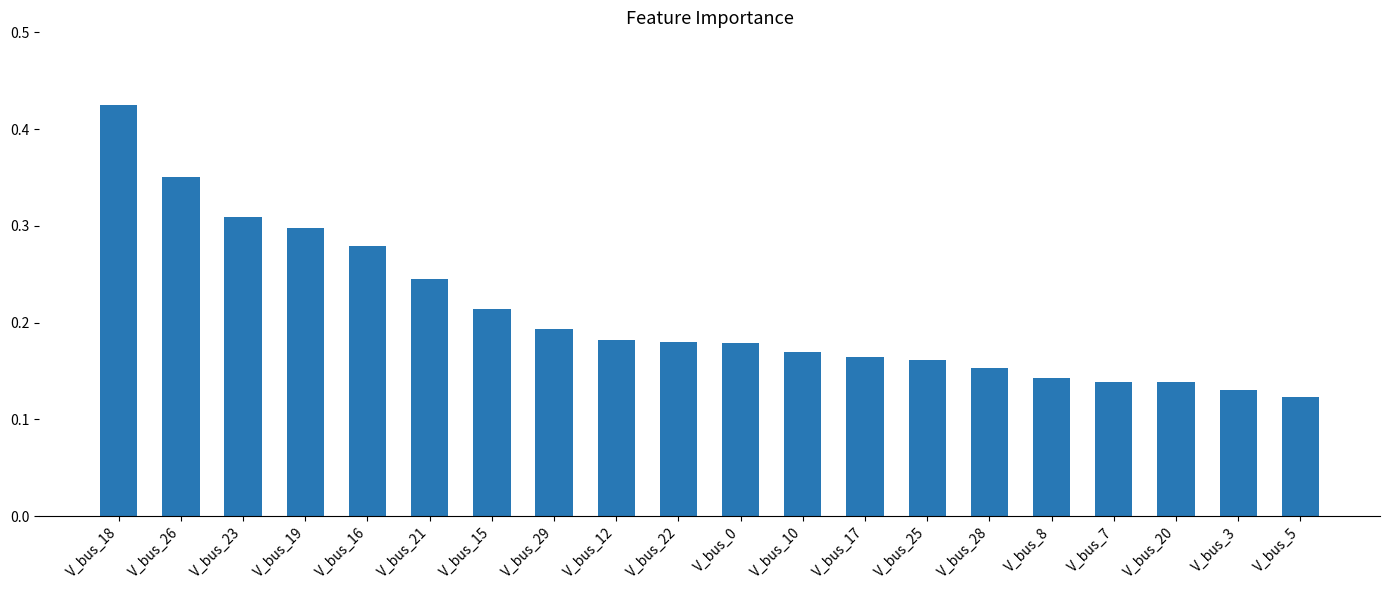

Which label corresponds to the largest value in the chart?

V_bus_18